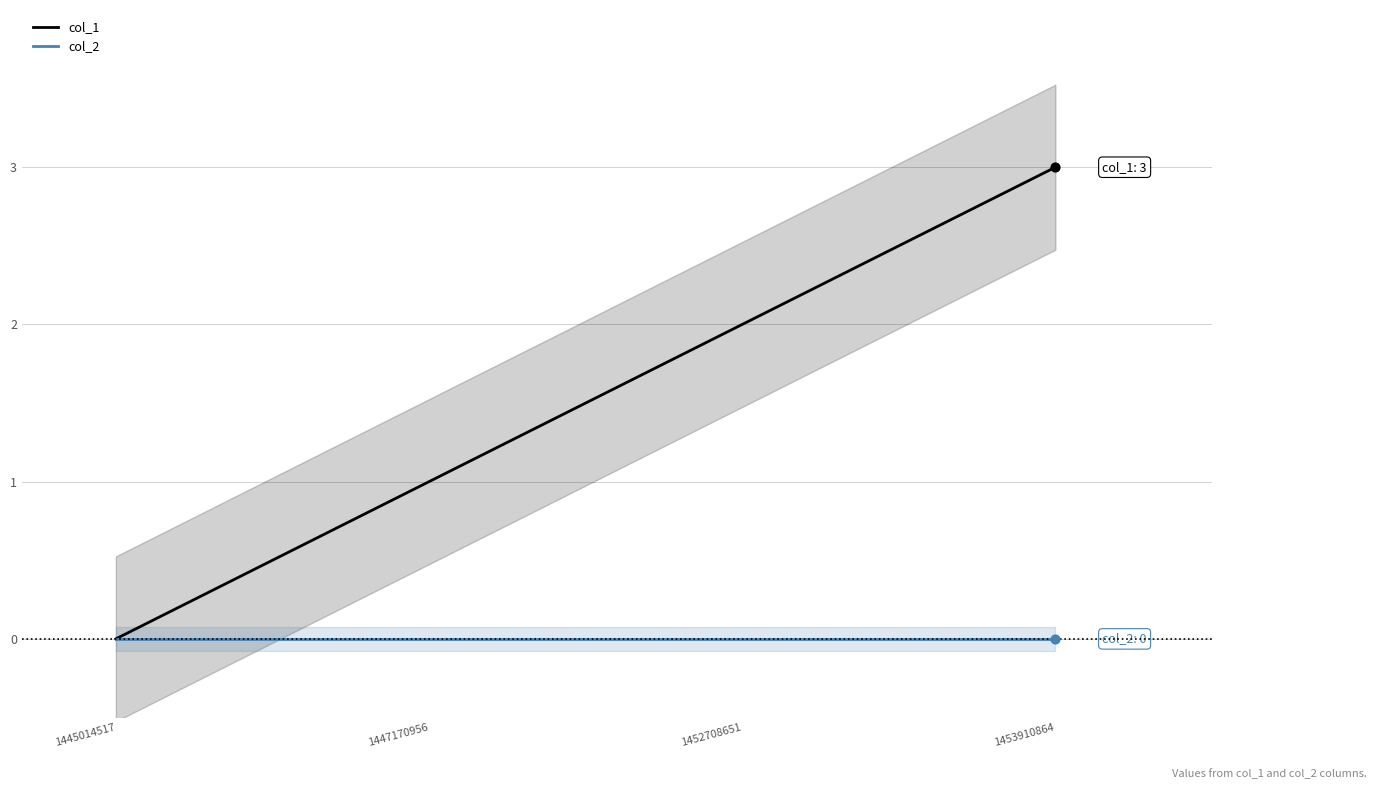

At how many categories does at least one series exceed 2?

1